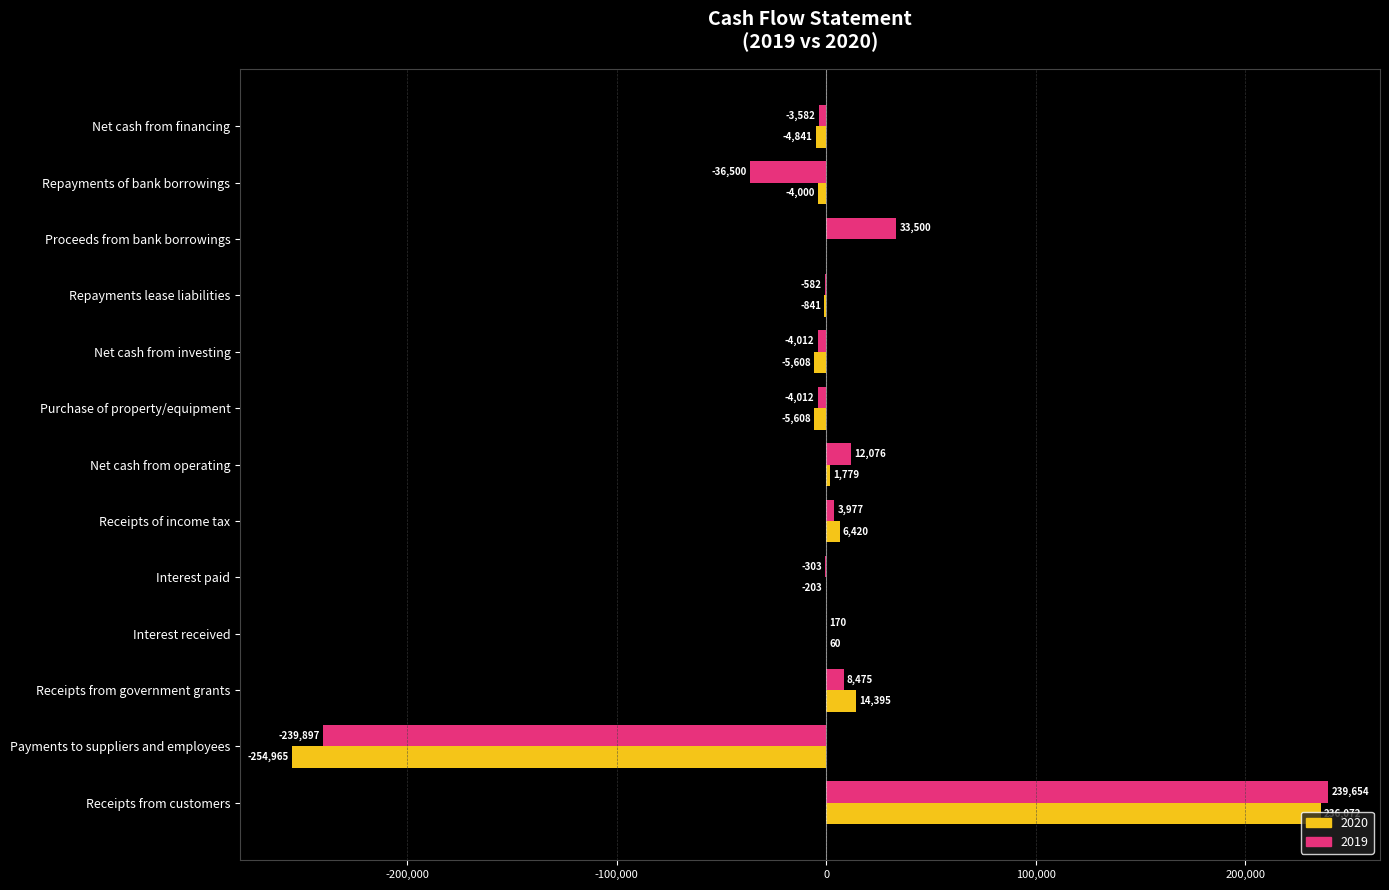

Read the 2019 value at Interest received, to the nearest 10.

170